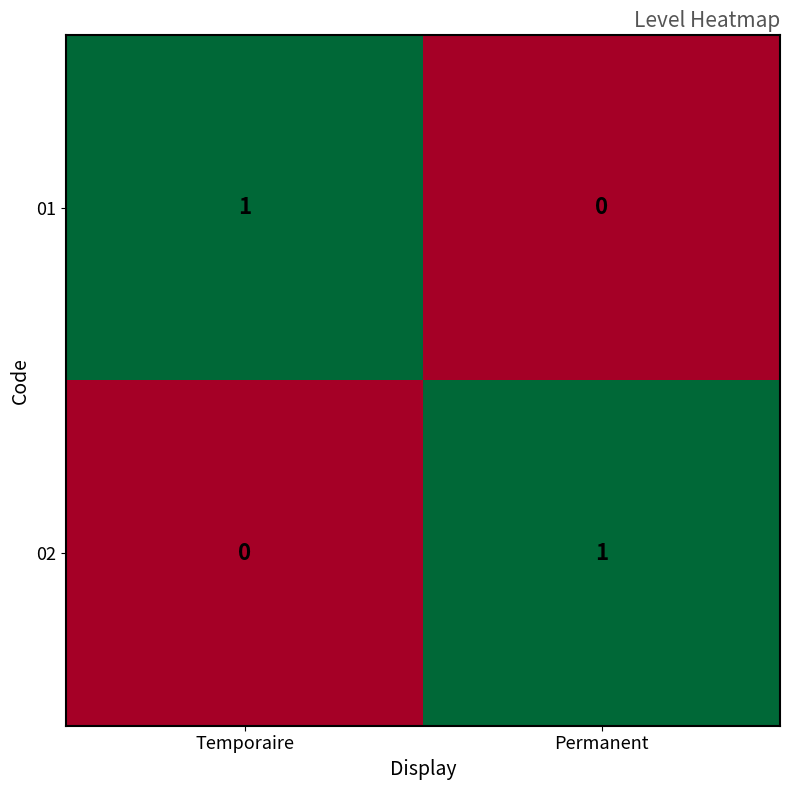

Reading left to right, what are all the values shown in this chart?

01: 1	0
02: 0	1